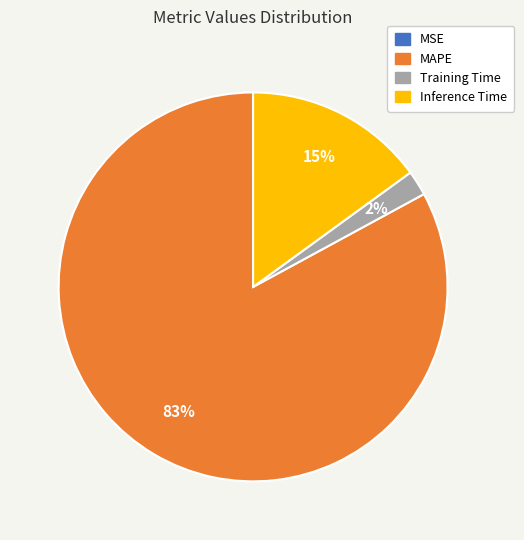

The Inference Time slice represents 15% of the pie. True or false?

True